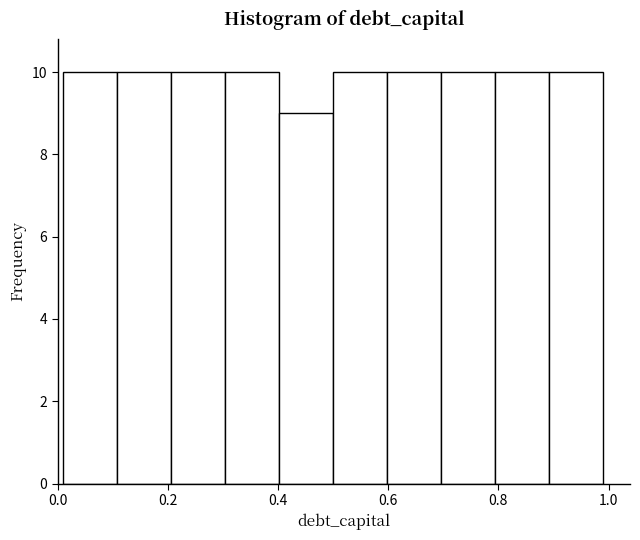

How tall is the bar that spans 0.598 to 0.696 on the x-axis? Neither the bar edges nor the heights are printed on the chart, so give them approximately, as read against the axes.

10